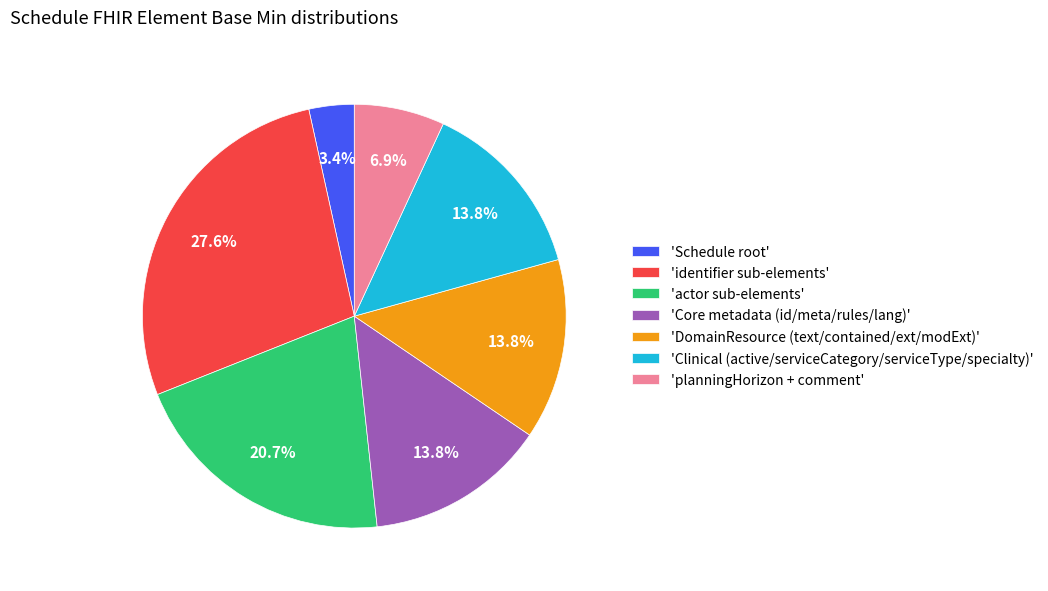

Count the number of slices in the pie.

7